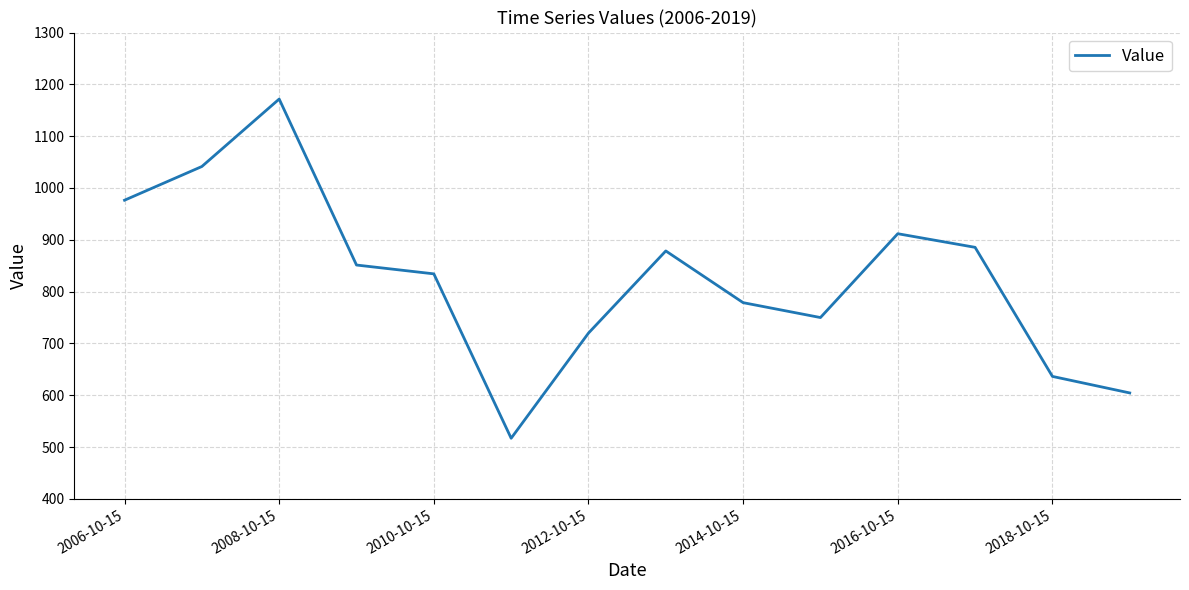

What is the difference between the second highest and minimum values?

524.5